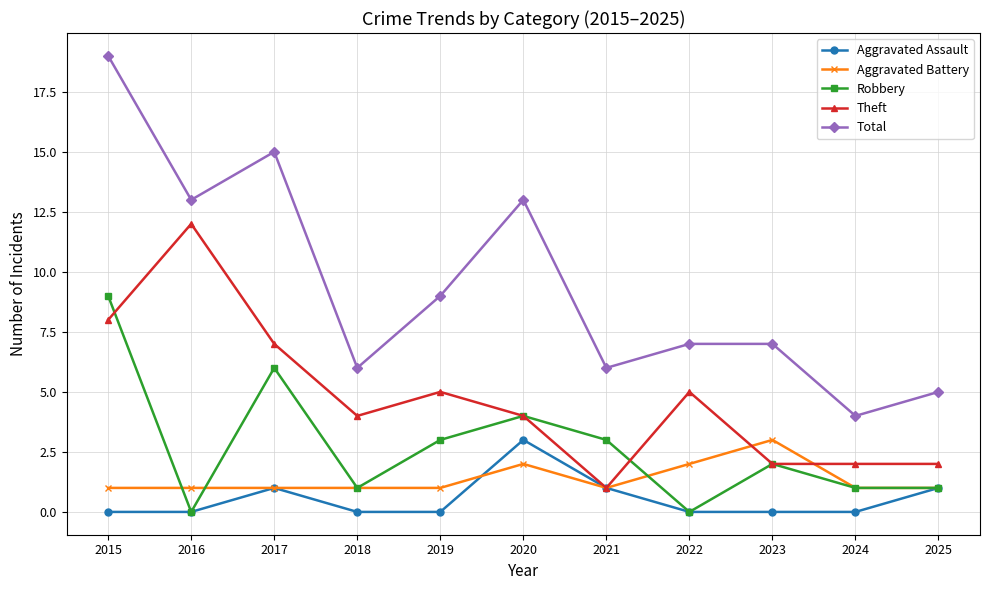

True or false: Total and Robbery intersect in this chart.

False